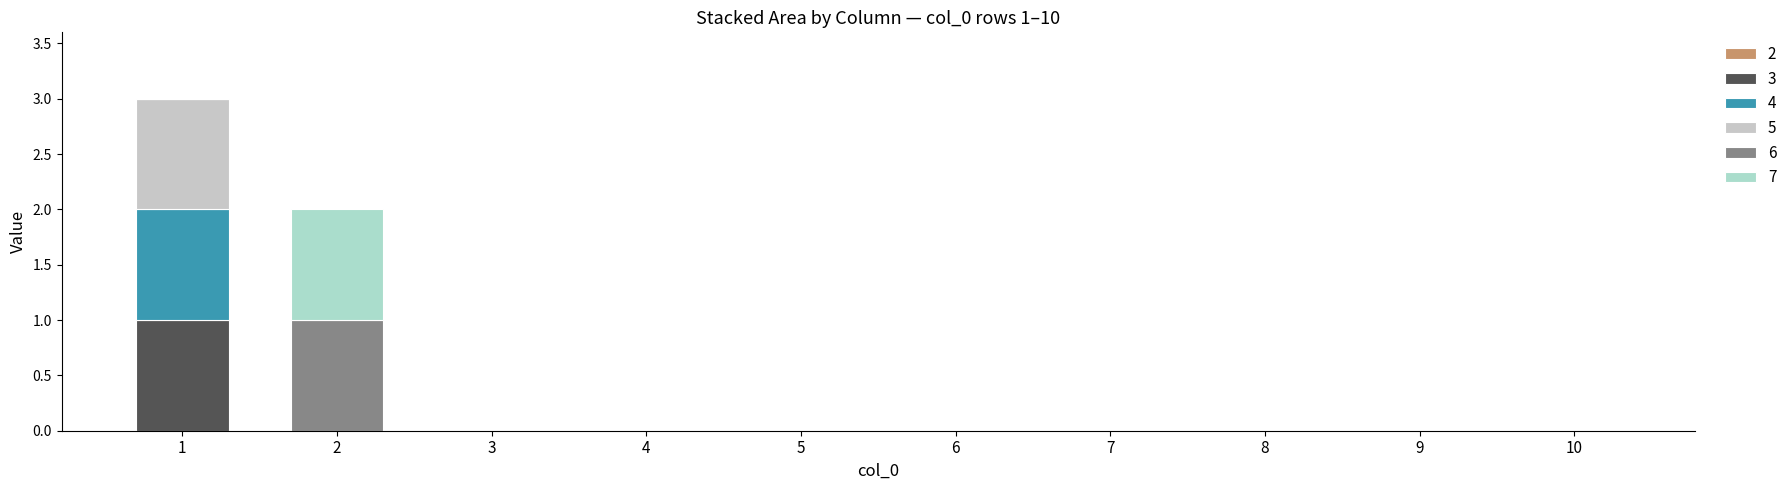

List the labels in order of 3 value, largest first.

1, 2, 3, 4, 5, 6, 7, 8, 9, 10